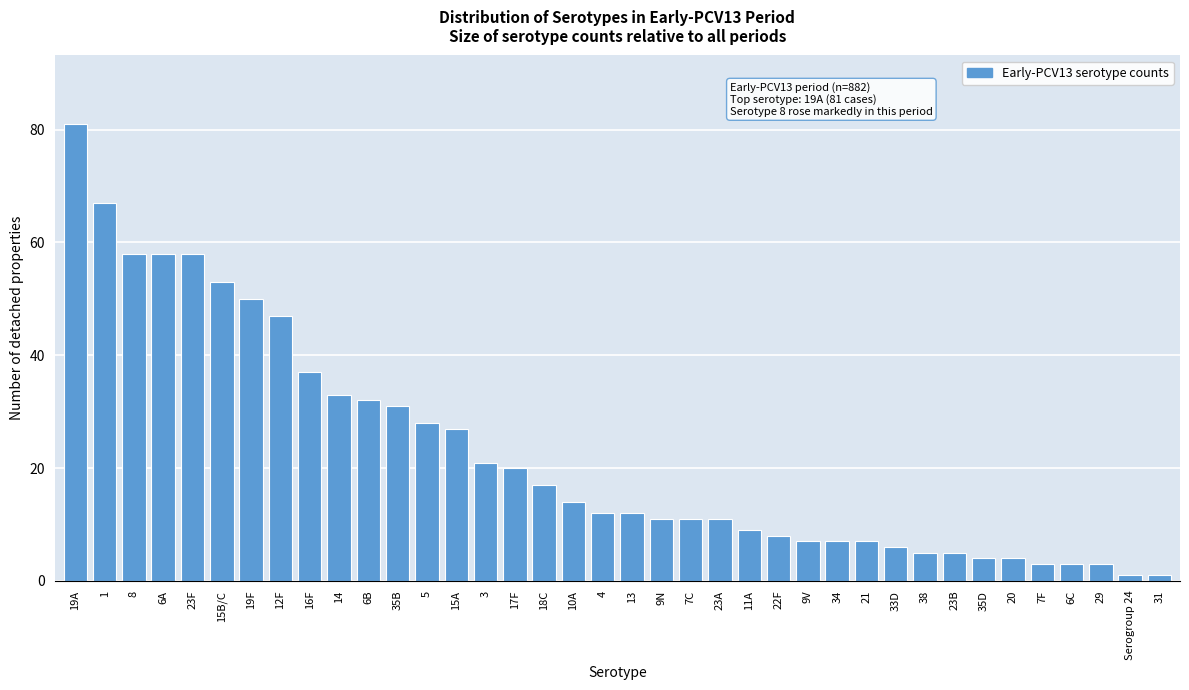

What is the ratio of the value at 38 to the value at 9V?

0.7